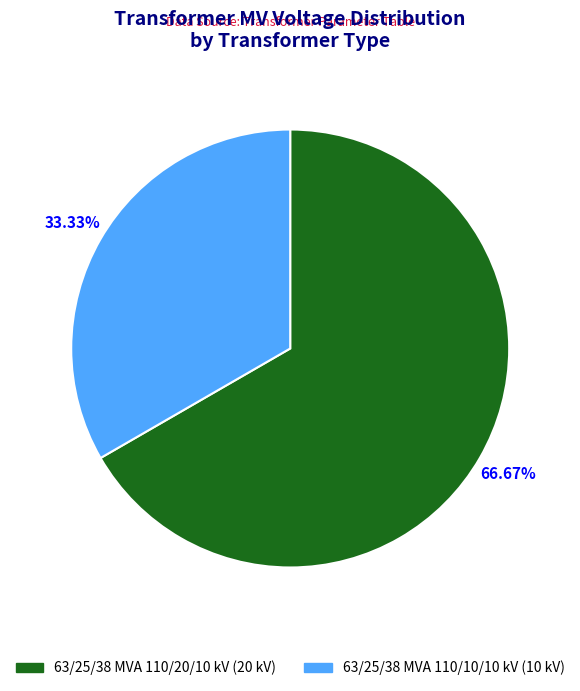

What is the total percentage of 63/25/38 MVA 110/10/10 kV and 63/25/38 MVA 110/20/10 kV?

100.0%